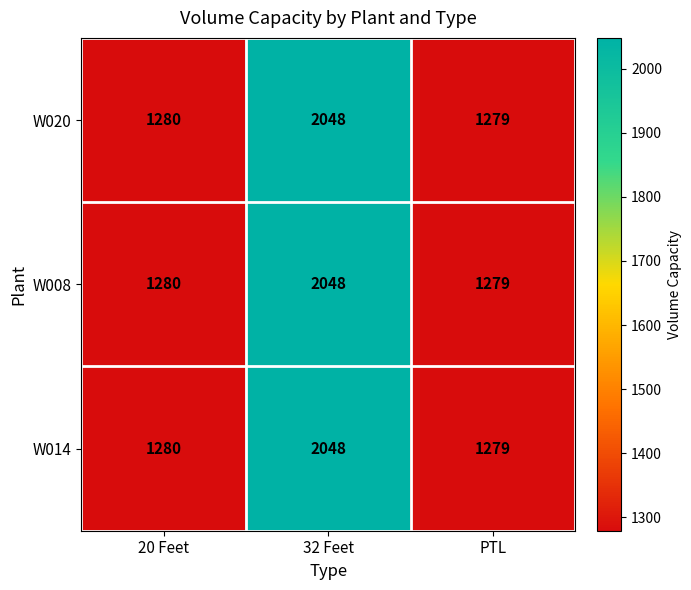

Reading right to left, extract all data points from this chart.

W020: 1279	2048	1280
W008: 1279	2048	1280
W014: 1279	2048	1280